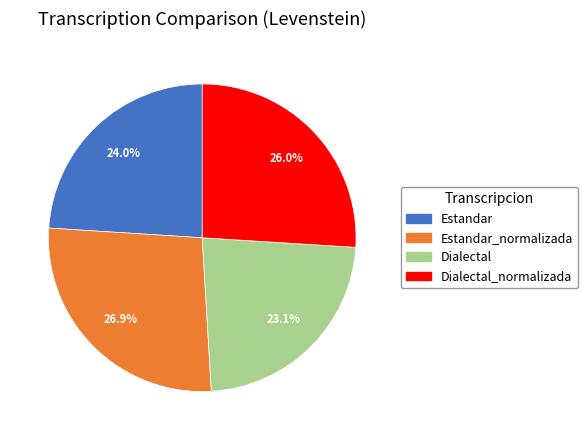

Does any single category account for the majority?

No